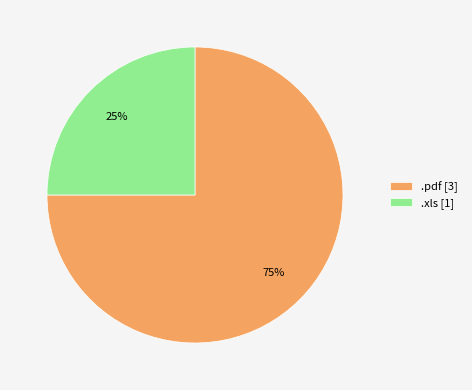

Combined, do .xls [1] and .pdf [3] account for over 50%?

Yes